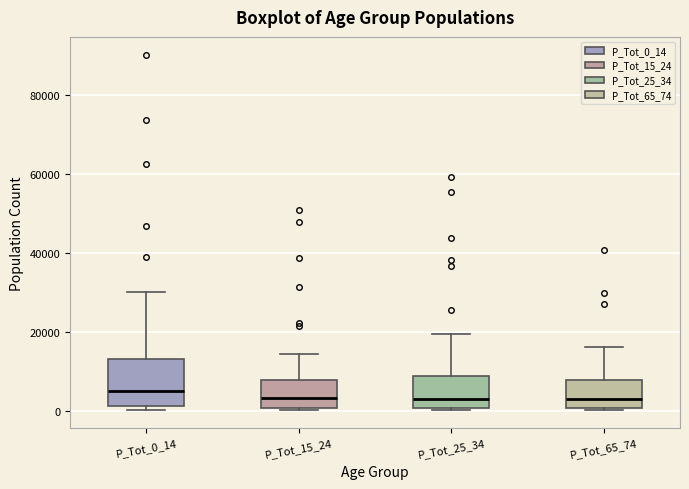

Reading left to right, read every box against the y-axis: the position of its median line, the range the box covers, and the ends of its whiskers. The values are not printed on the chart, so give them approximately, as read against the axis.

P_Tot_0_14: median 6000, box 2000 to 14000, whiskers 0 to 30000
P_Tot_15_24: median 4000, box 0 to 8000, whiskers 0 to 14000
P_Tot_25_34: median 4000, box 0 to 8000, whiskers 0 to 20000
P_Tot_65_74: median 2000, box 0 to 8000, whiskers 0 (just below the box's lower edge) to 16000